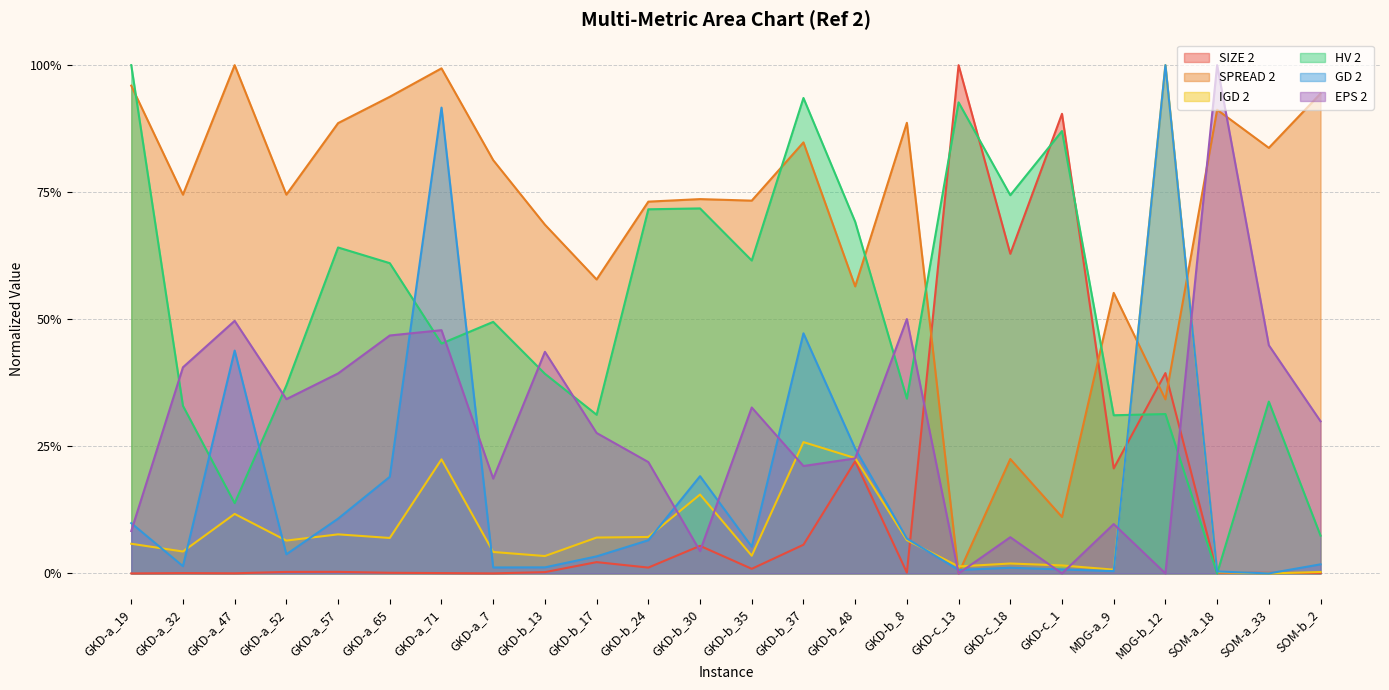

List the series in order of their peak value, lowest first.

SIZE 2, SPREAD 2, IGD 2, HV 2, GD 2, EPS 2